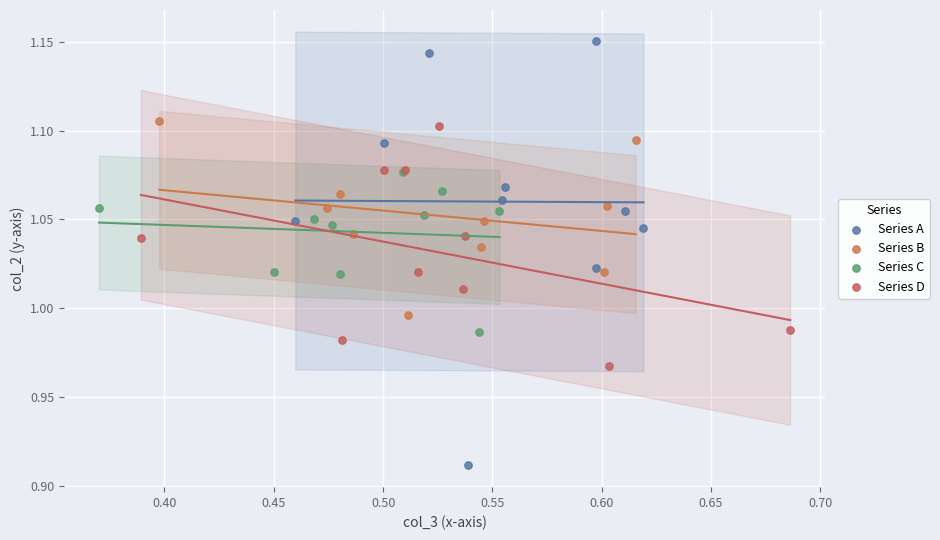

Which series contains the lowest Y value?

Series A